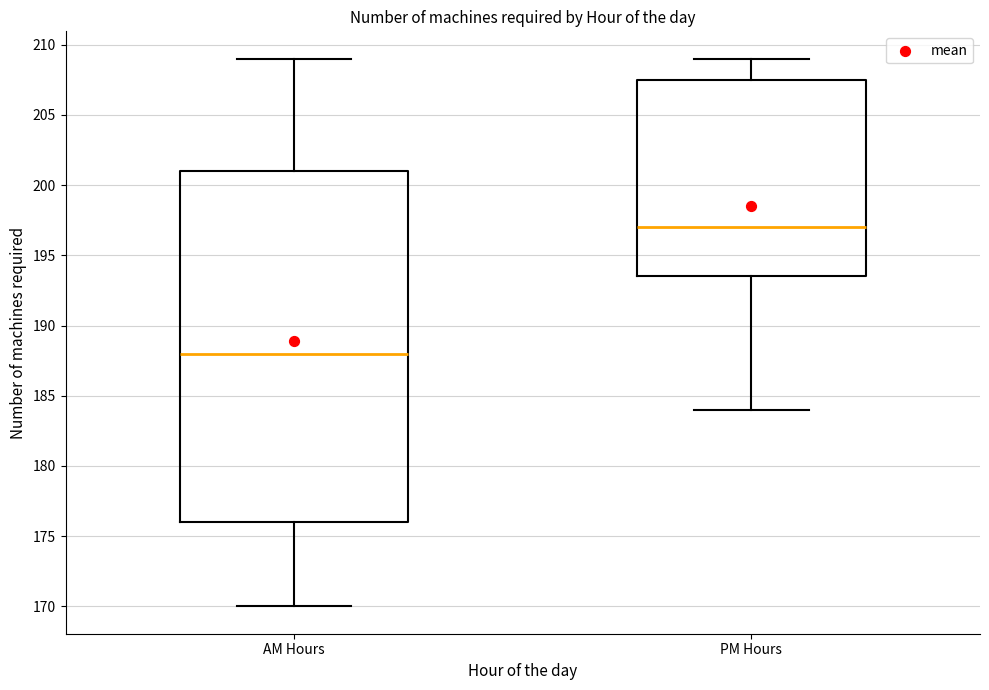

Which box has the lowest median line?

AM Hours